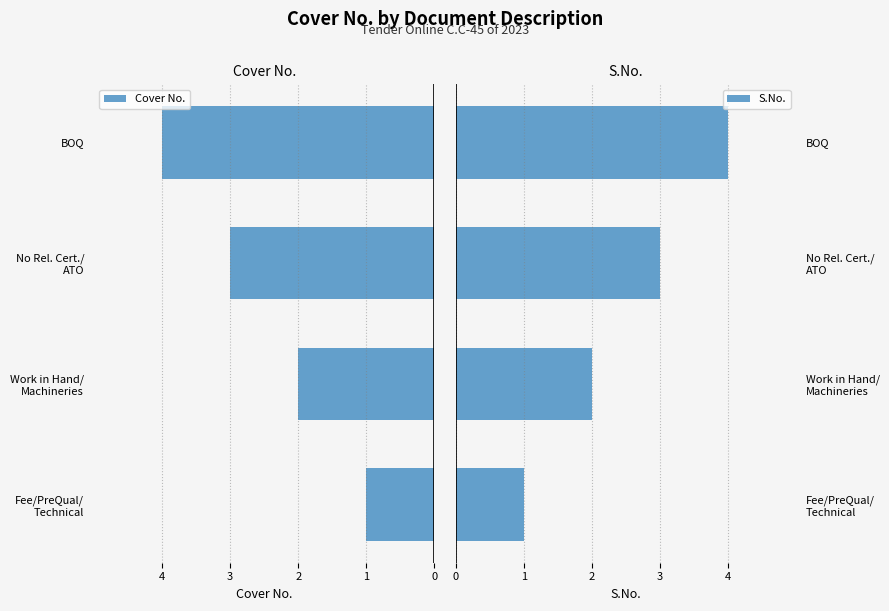

Which category has the highest value in the S.No. series?

BOQ